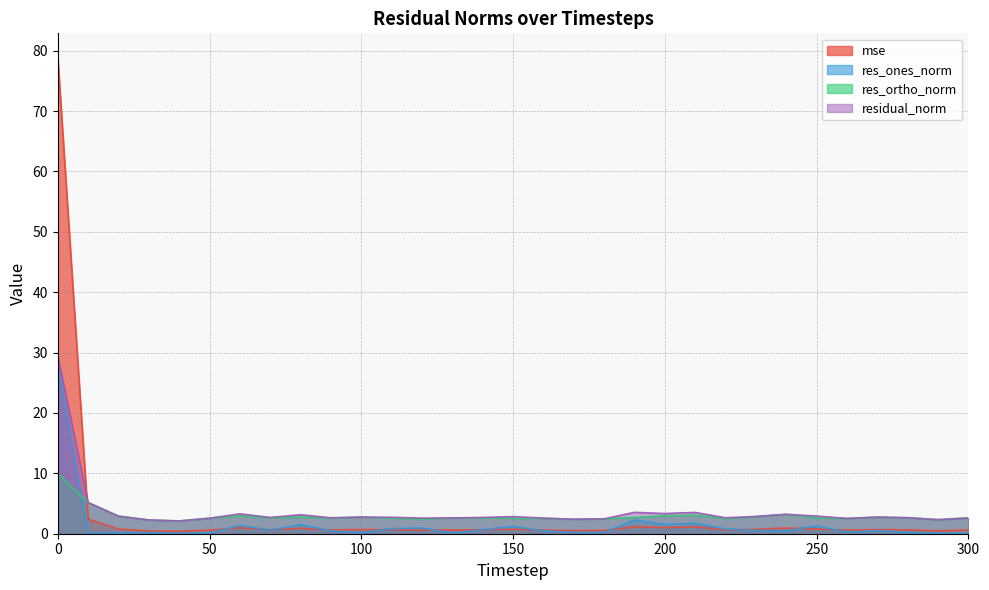

Reading left to right, extract all data points from this chart.

mse: 78.9	2.4	0.8	0.5	0.4	0.6	1.0	0.7	0.9	0.6	0.7	0.7	0.6	0.6	0.7	0.7	0.6	0.5	0.6	1.1	1.0	1.1	0.6	0.7	0.9	0.8	0.6	0.7	0.6	0.5	0.6
res_ones_norm: 27.7	0.1	0.1	0.2	0.0	0.1	1.4	0.6	1.5	0.5	0.1	0.8	1.0	0.1	0.7	1.2	0.5	0.2	0.2	2.3	1.5	1.7	0.8	0.5	0.5	1.3	0.3	0.5	0.2	0.0	0.1
res_ortho_norm: 9.9	5.2	2.9	2.3	2.1	2.6	3.0	2.6	2.8	2.6	2.8	2.6	2.4	2.6	2.6	2.6	2.5	2.4	2.5	2.7	3.0	3.1	2.5	2.8	3.2	2.6	2.5	2.7	2.6	2.3	2.6
residual_norm: 29.5	5.2	2.9	2.3	2.1	2.6	3.3	2.7	3.1	2.6	2.8	2.7	2.6	2.6	2.7	2.8	2.6	2.4	2.5	3.5	3.3	3.5	2.6	2.9	3.2	2.9	2.5	2.8	2.7	2.3	2.6